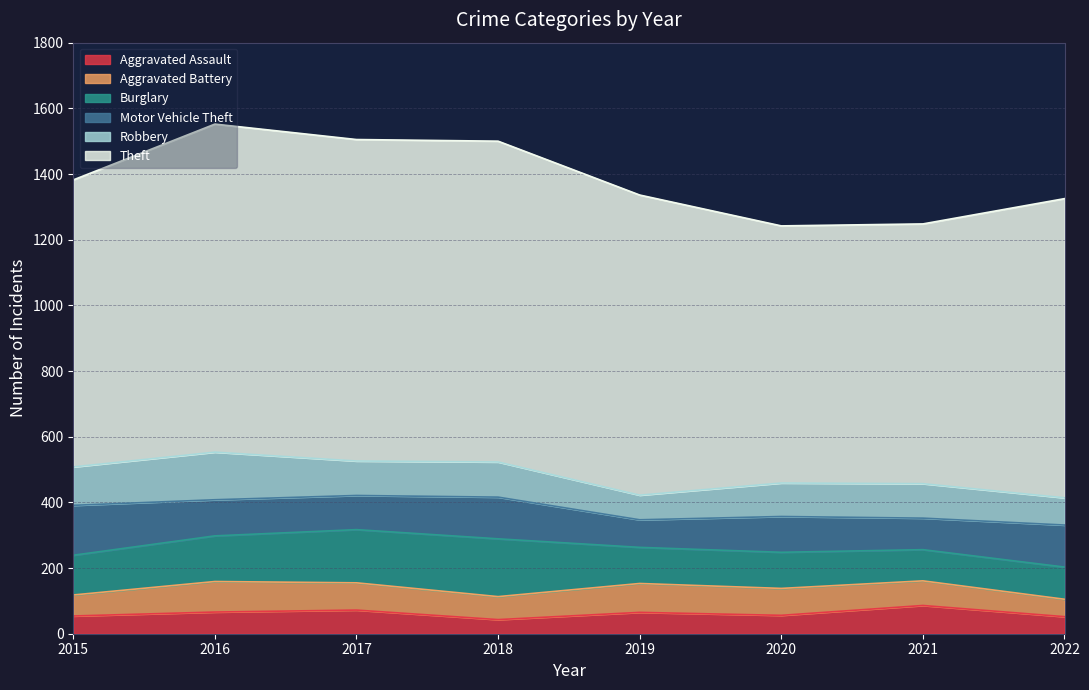

Is it true that Aggravated Battery equals 17 at 2017?

False